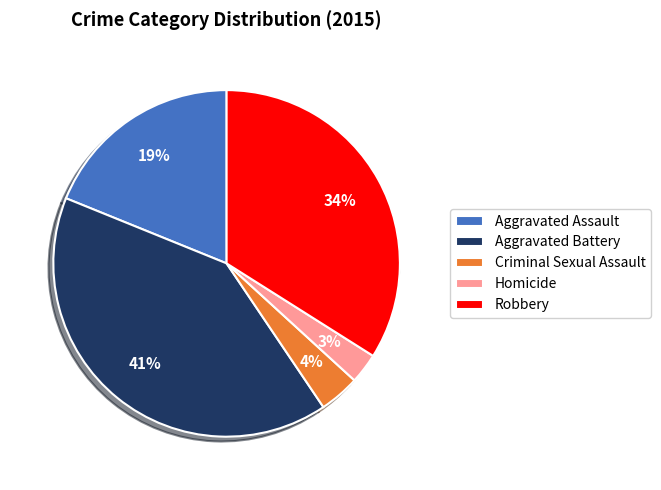

The Criminal Sexual Assault slice represents 4% of the pie. True or false?

True